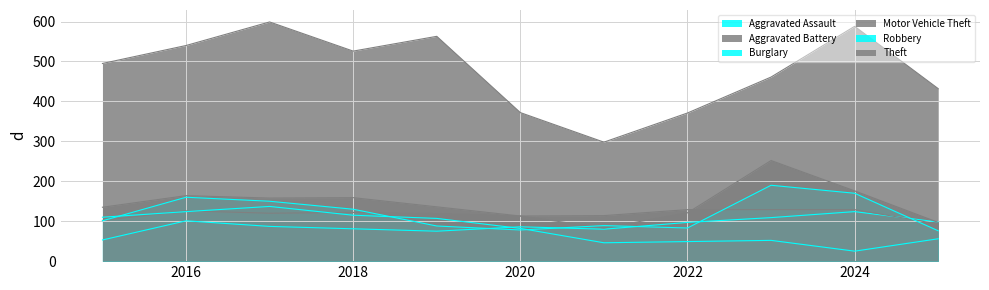

Where do Aggravated Assault and Robbery first cross each other?

2019 and 2020